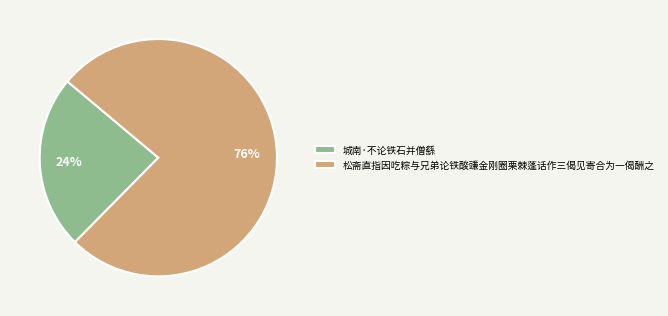

How many slices are in this pie chart?

2